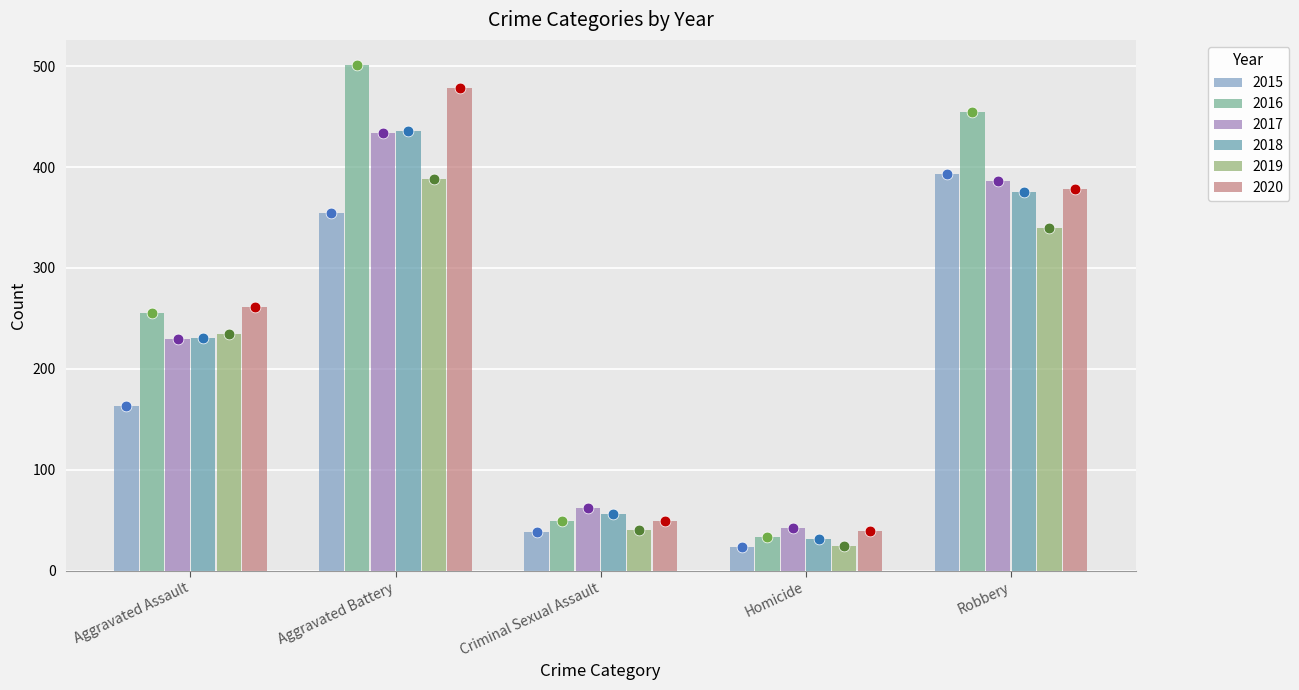

Is the value of 2017 at Aggravated Battery greater than the value of 2020 at Aggravated Battery?

No